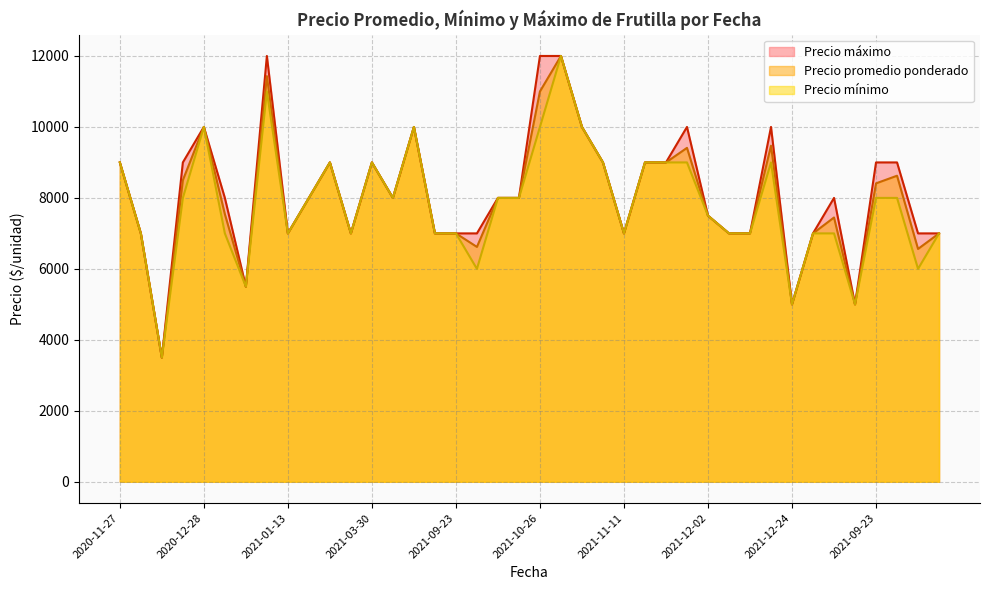

True or false: Precio promedio ponderado and Precio minimo cross at least once.

False